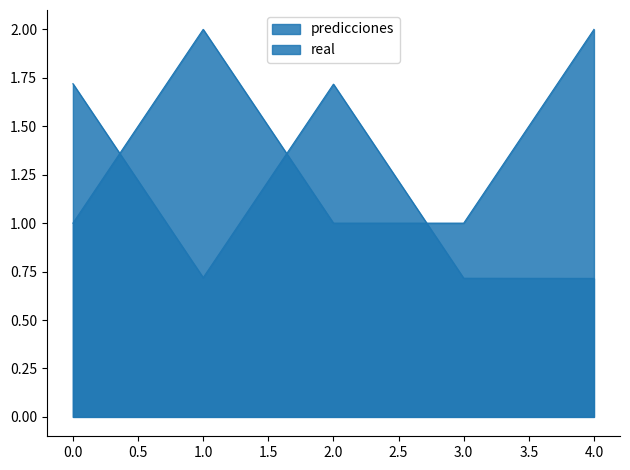

True or false: predicciones has a value of 0.3 at 3.

False